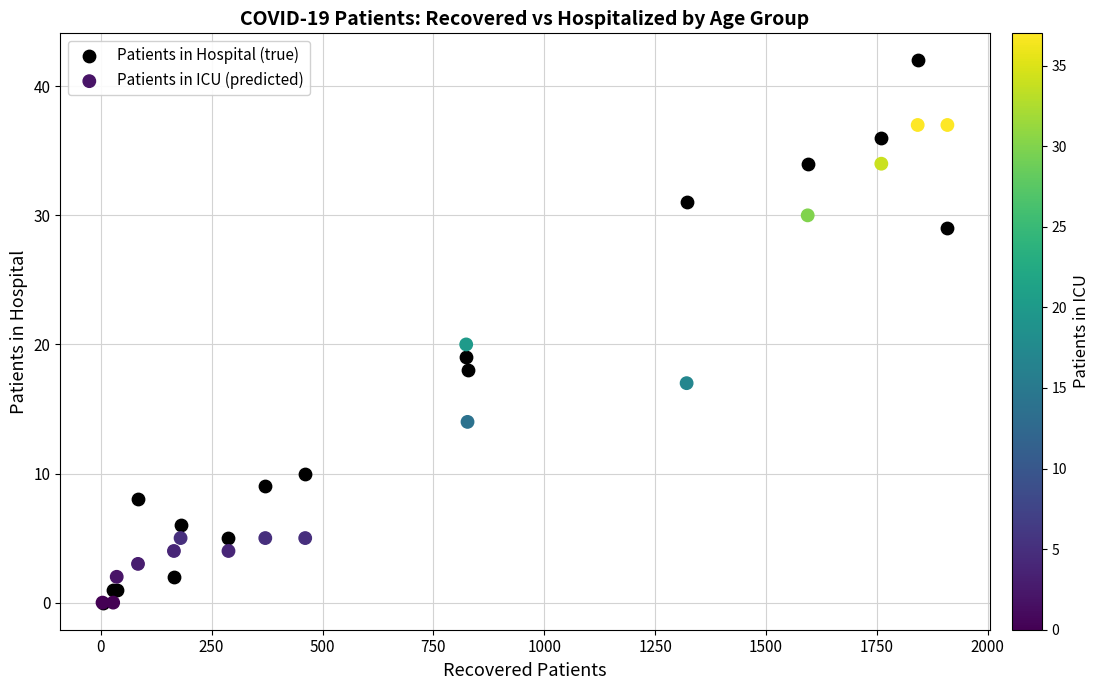

Which series has the widest spread of Y values?

Patients in Hospital (true)